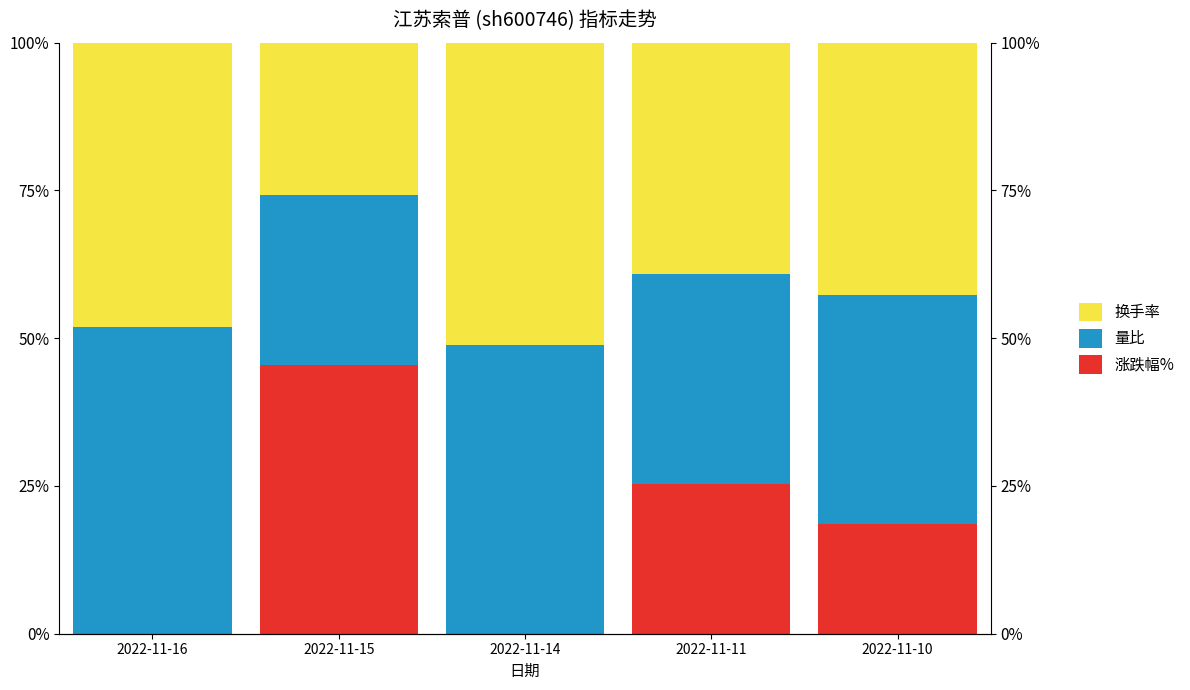

What is the value of the 换手率 bar at the 5th from the left?

42.6